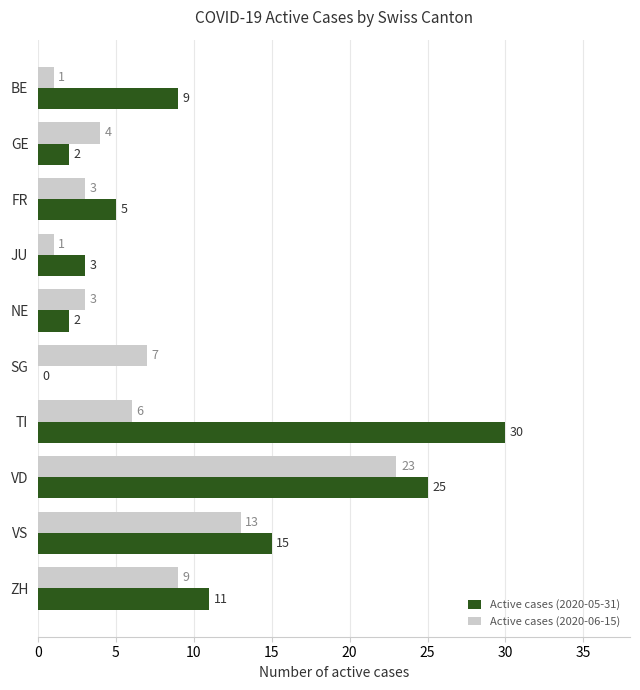

Which label corresponds to the largest value in the chart?

TI